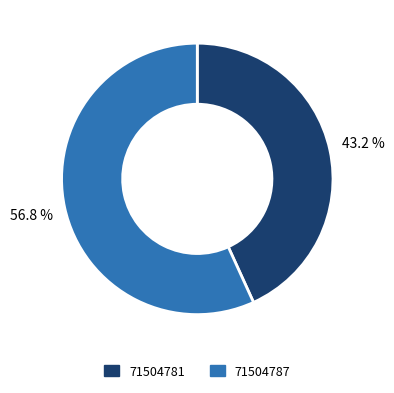

To the nearest percent, what is the difference between the largest and smallest slice percentages?

14%